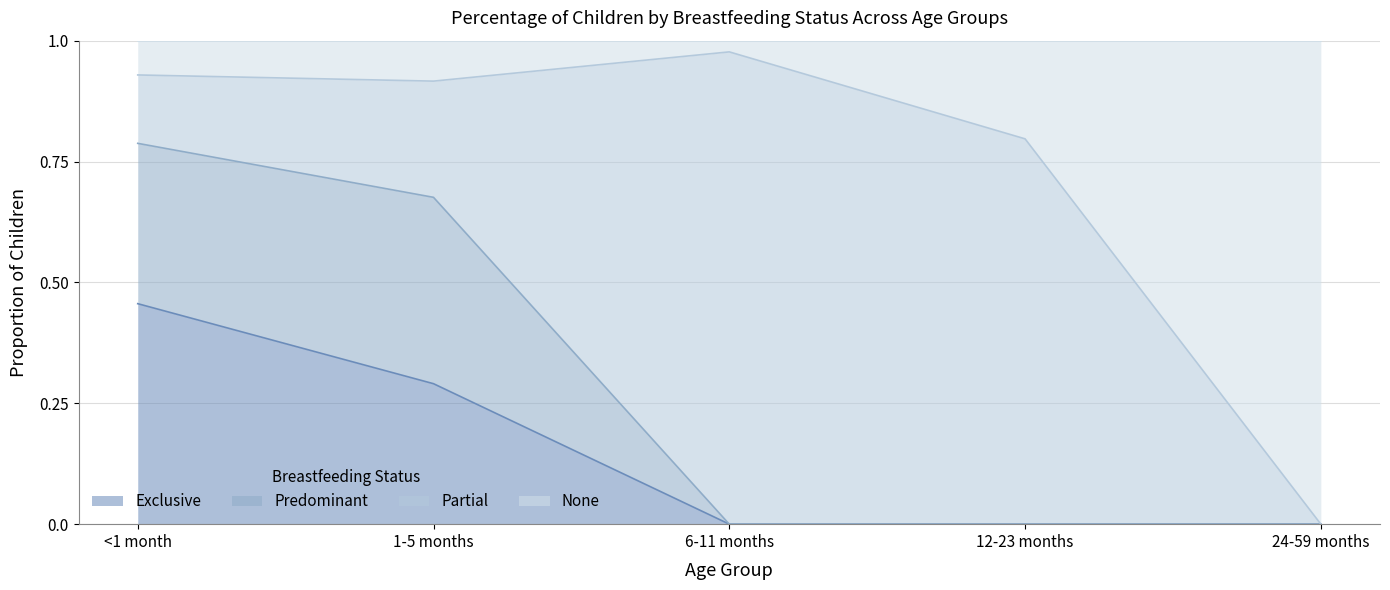

What is the sum of all Exclusive values?

0.7